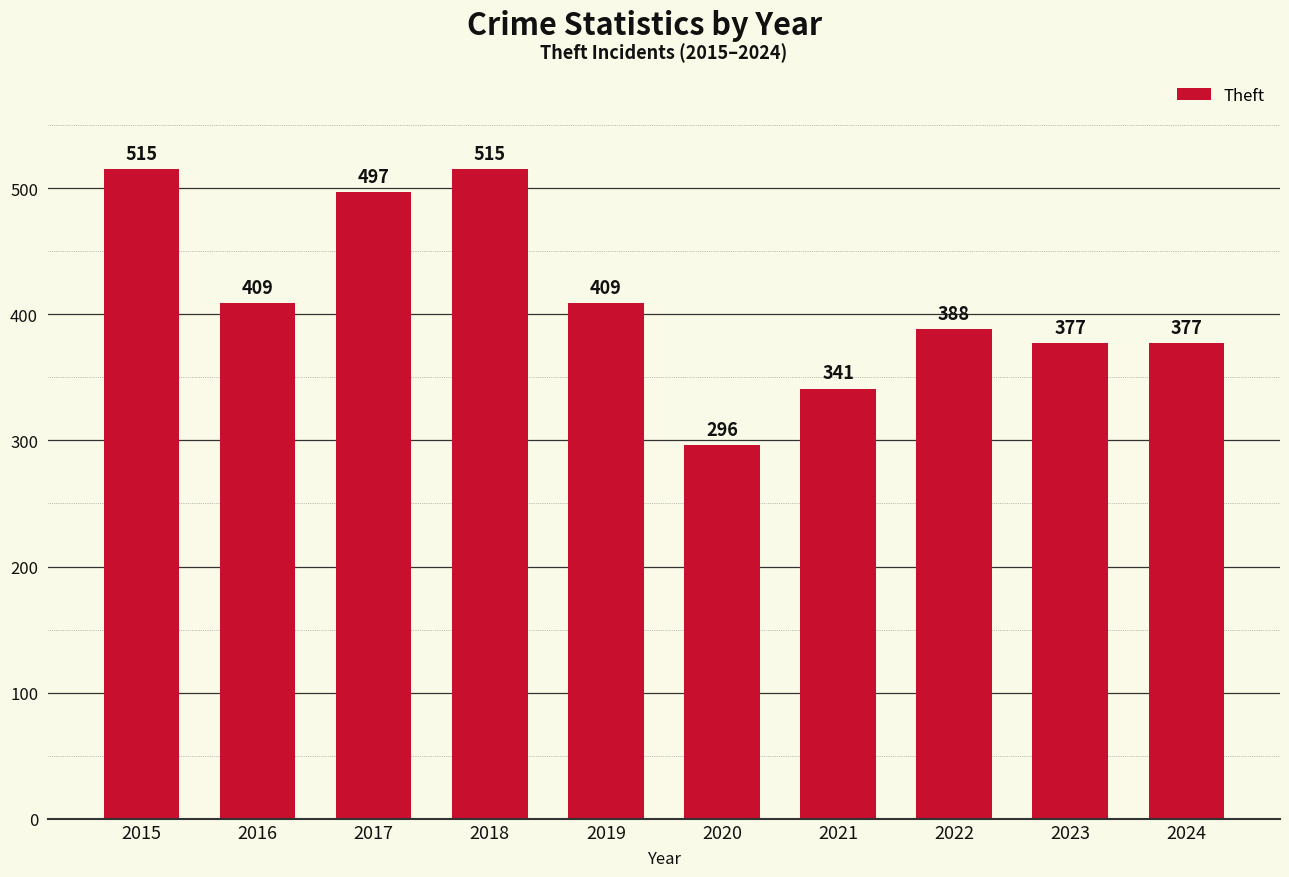

The chart shows a value of 341 at 2021. True or false?

True